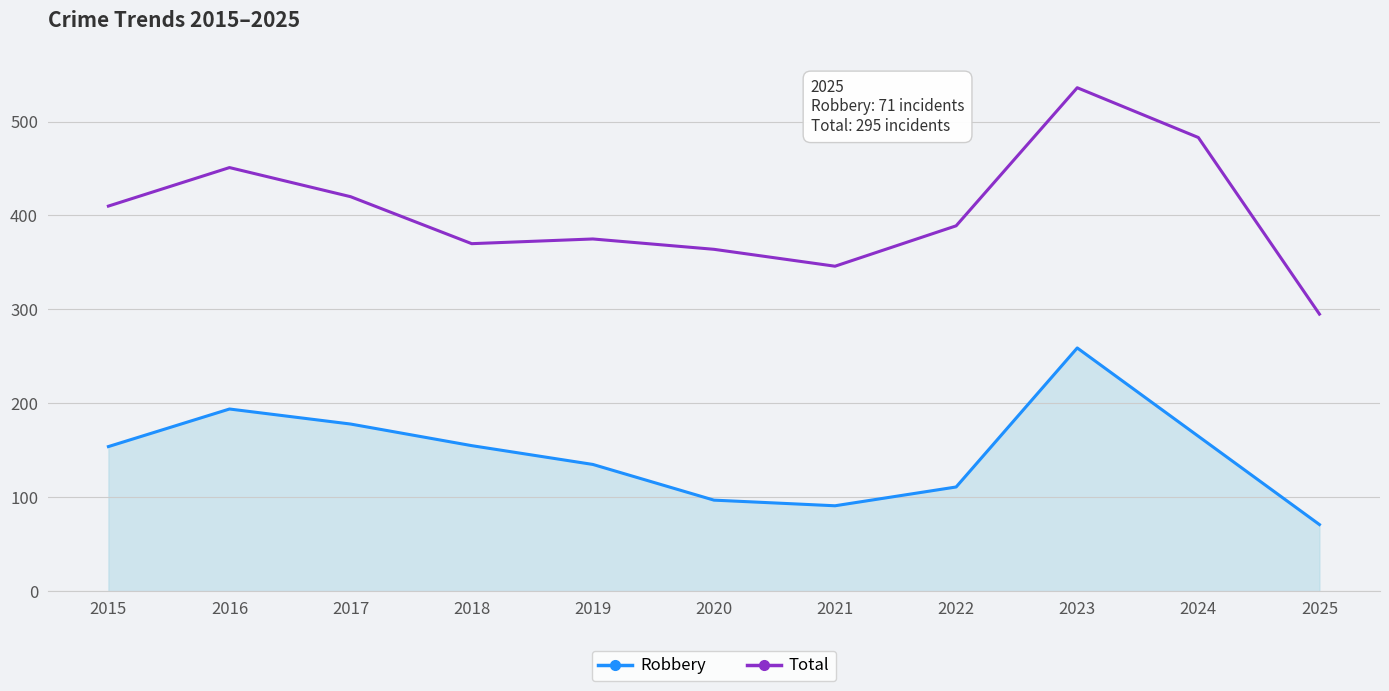

The value of Total at 2021 is 134. True or false?

False